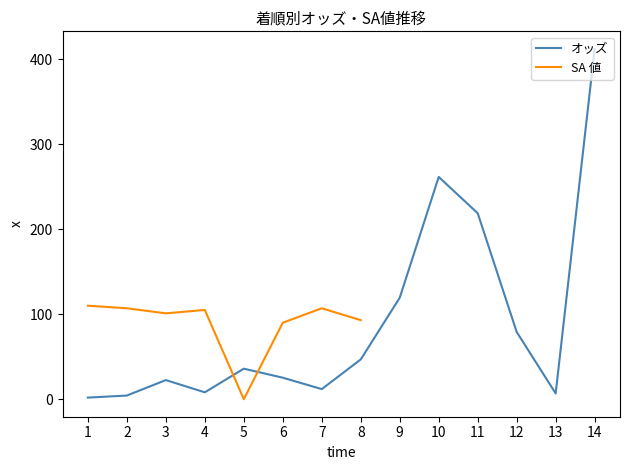

The value at 14 is 412.2. True or false?

True